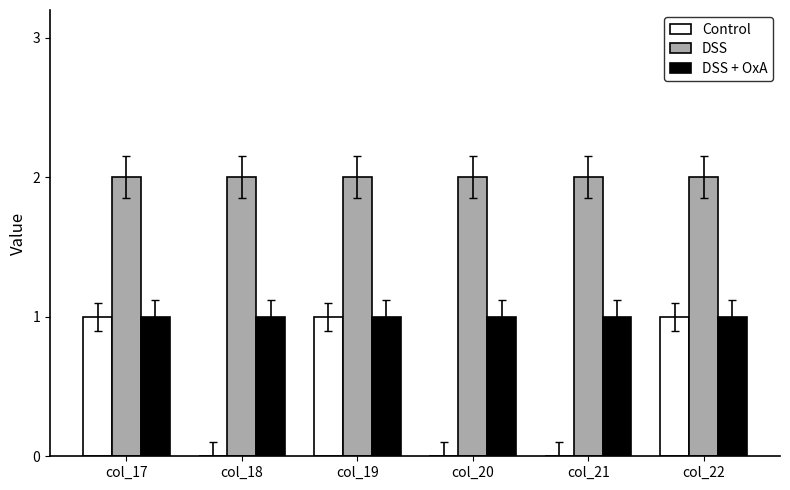

Between col_19 and col_20, which series saw the biggest shift?

Control